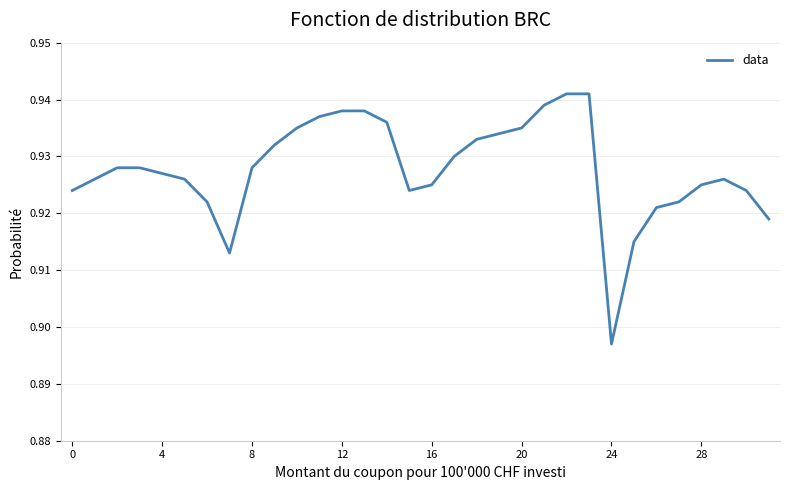

How many lines are shown in the chart?

1